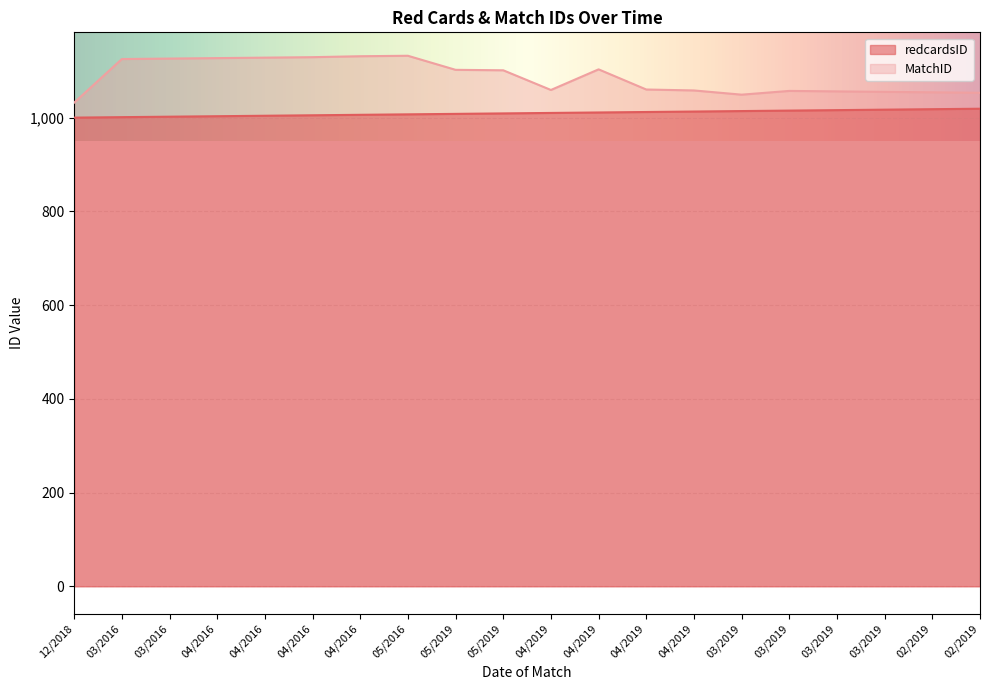

Where does the redcardsID series first go above 1010?

04/2019